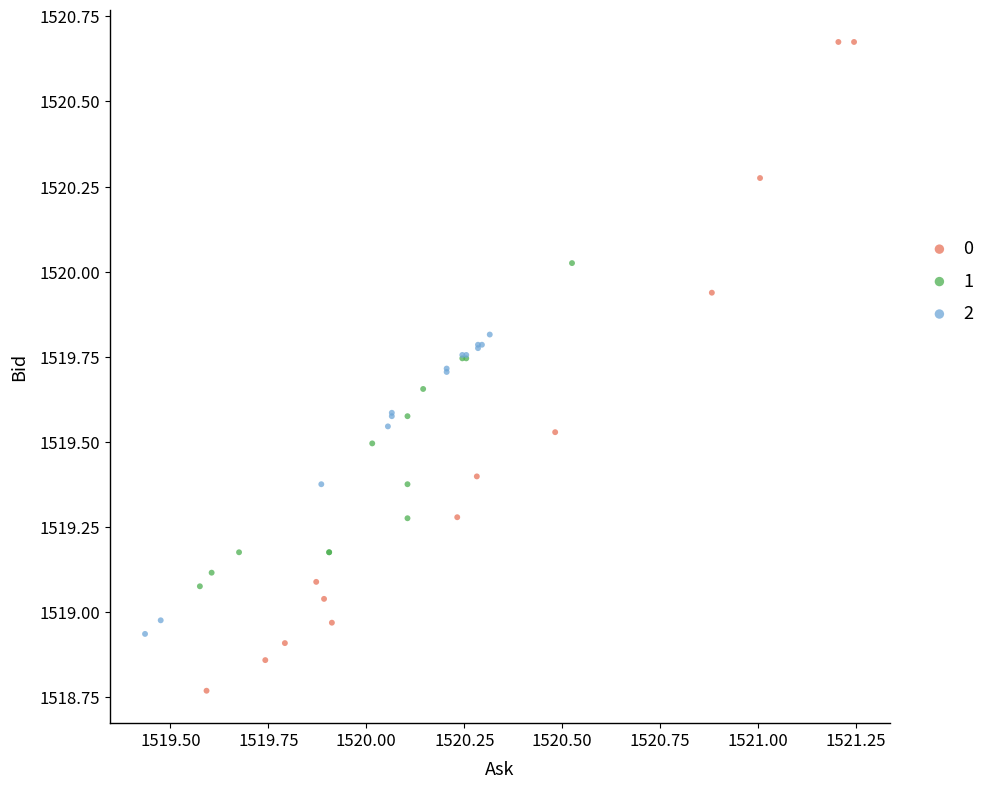

What are all the series names shown in the legend?

0, 1, 2